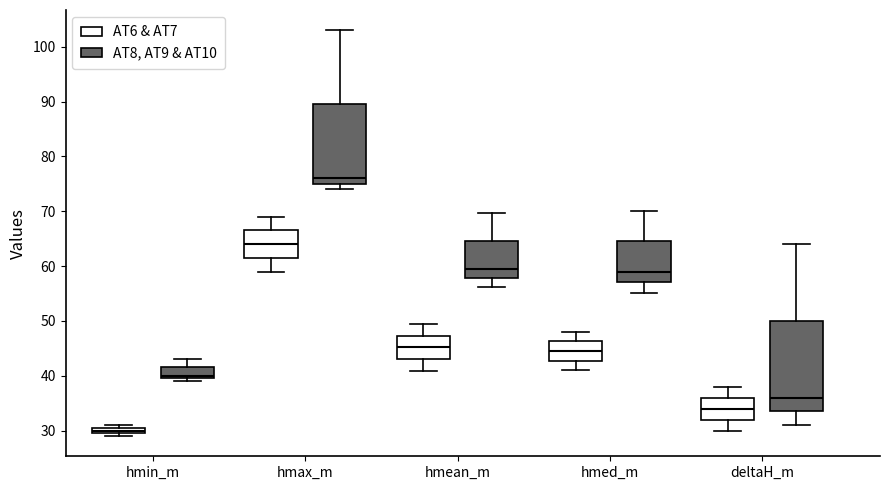

Where does the lower whisker of the box for deltaH_m (AT8, AT9 & AT10) end on the y-axis? The values are not printed on the chart, so give them approximately, as read against the axis.

31